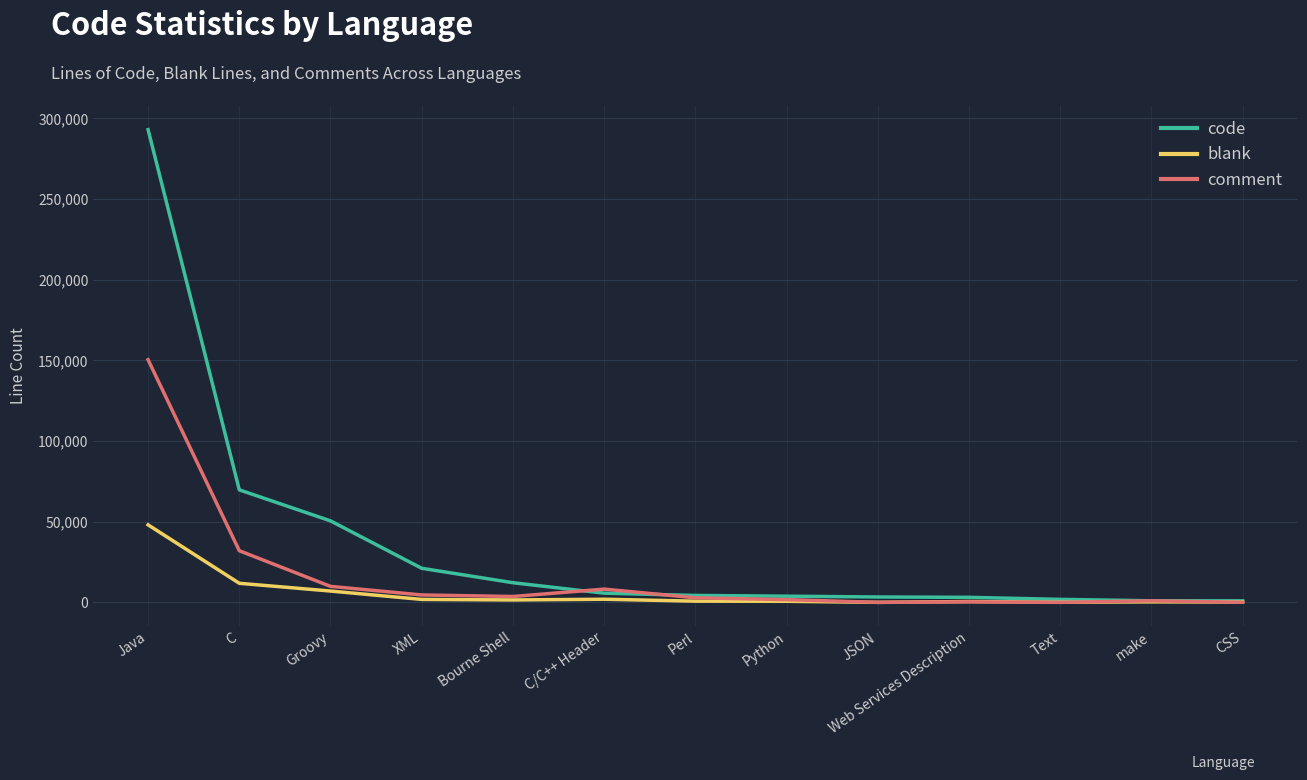

Read the comment value at Java.

150375